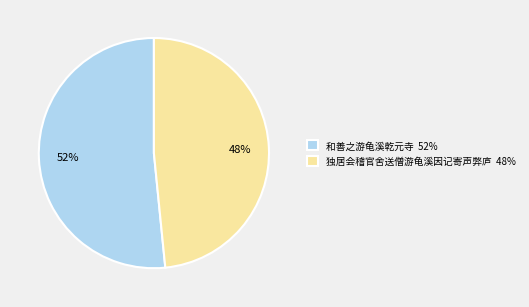

How many slices are in this pie chart?

2